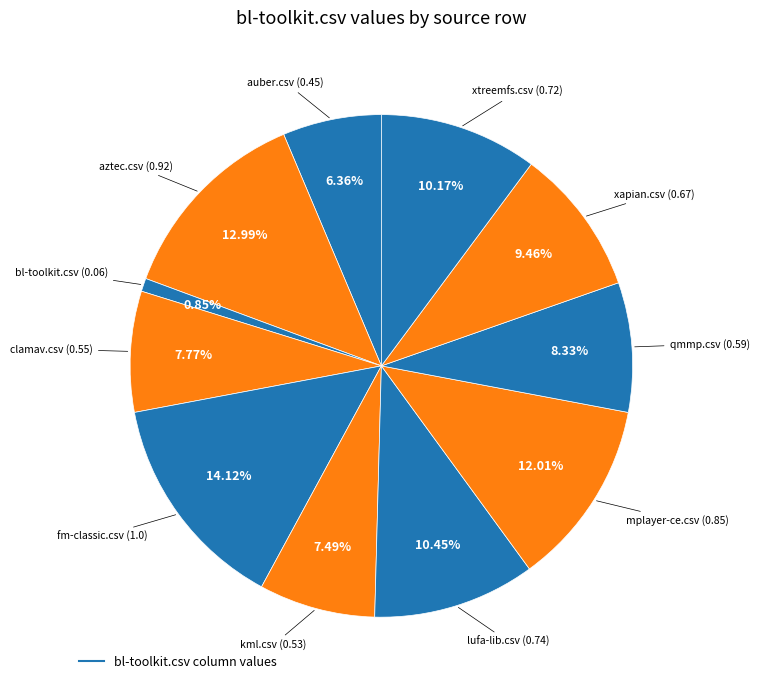

How many slices are in this pie chart?

11